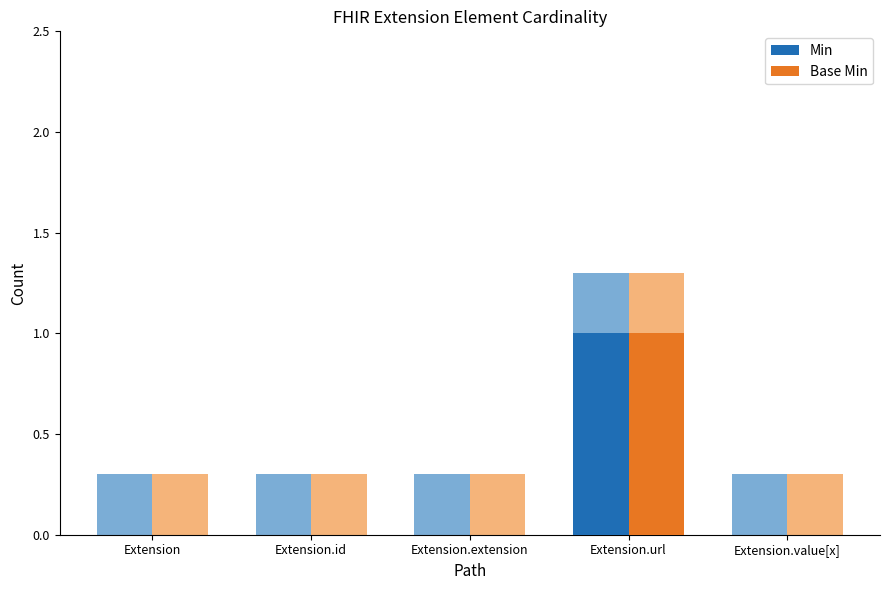

Which series changed the most between Extension.extension and Extension.value[x]?

Min